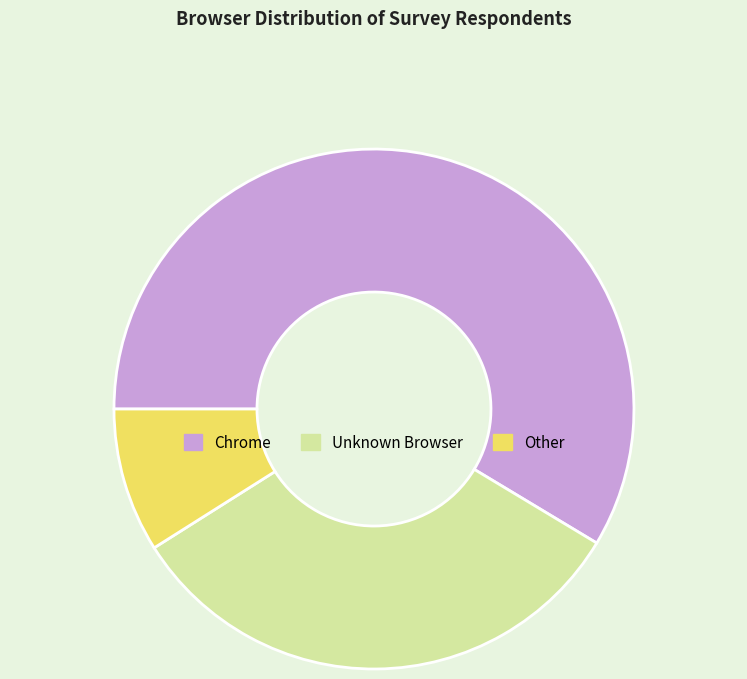

Is it true that Other is 9% of the pie?

True